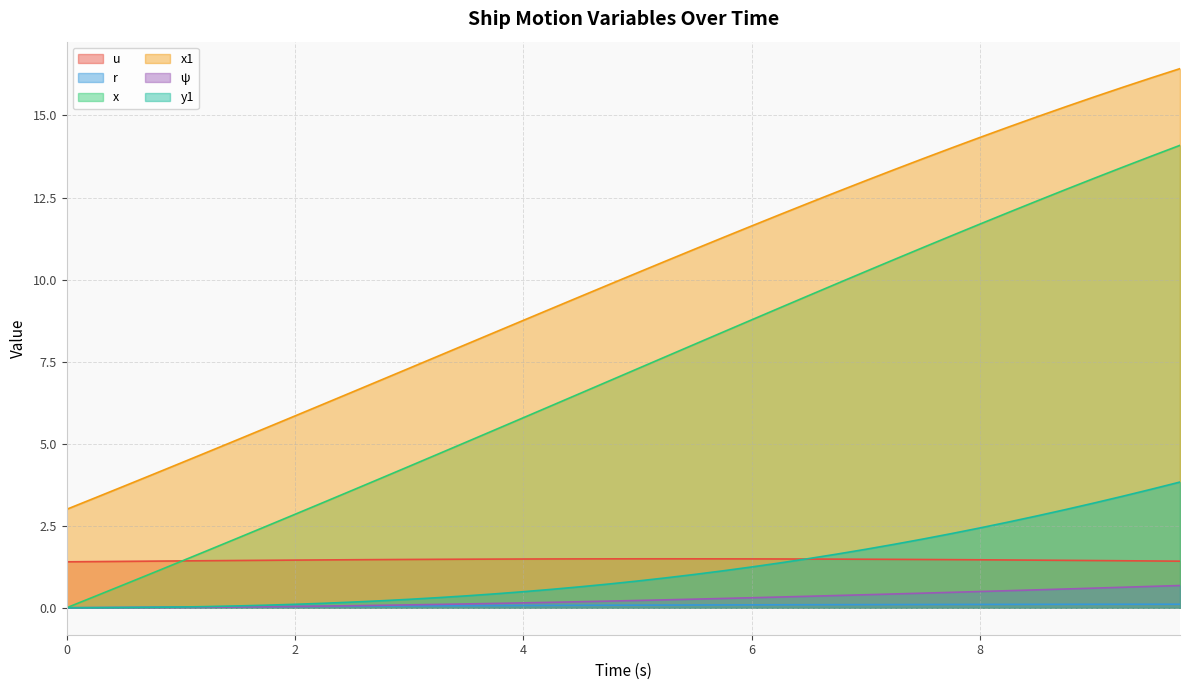

True or false: y1 has more than 0 interior local peaks.

False